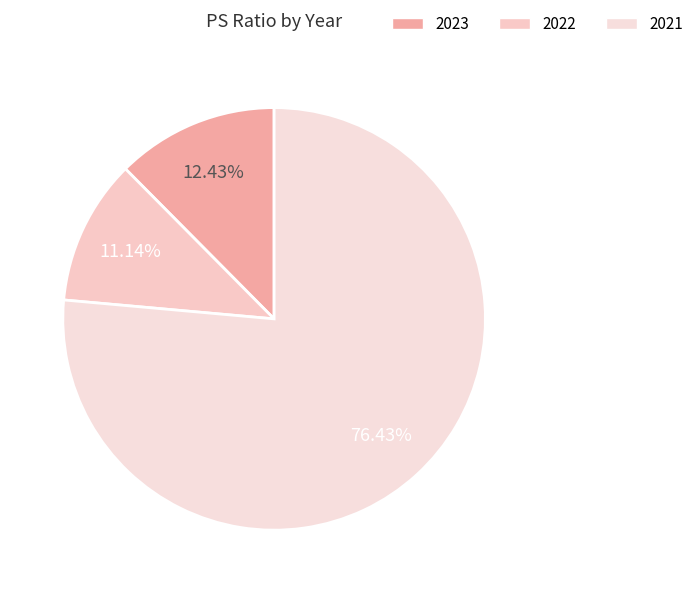

To the nearest percent, what percentage of the pie is 2022?

11%